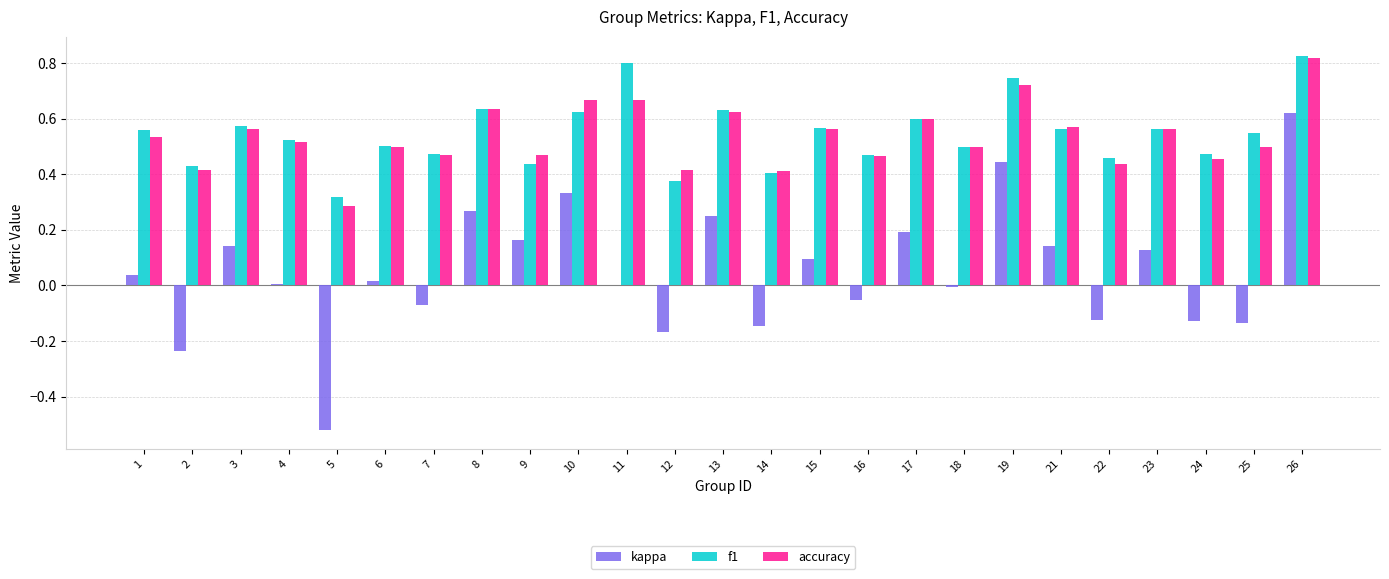

What is the total value across all series at 4?

1.0